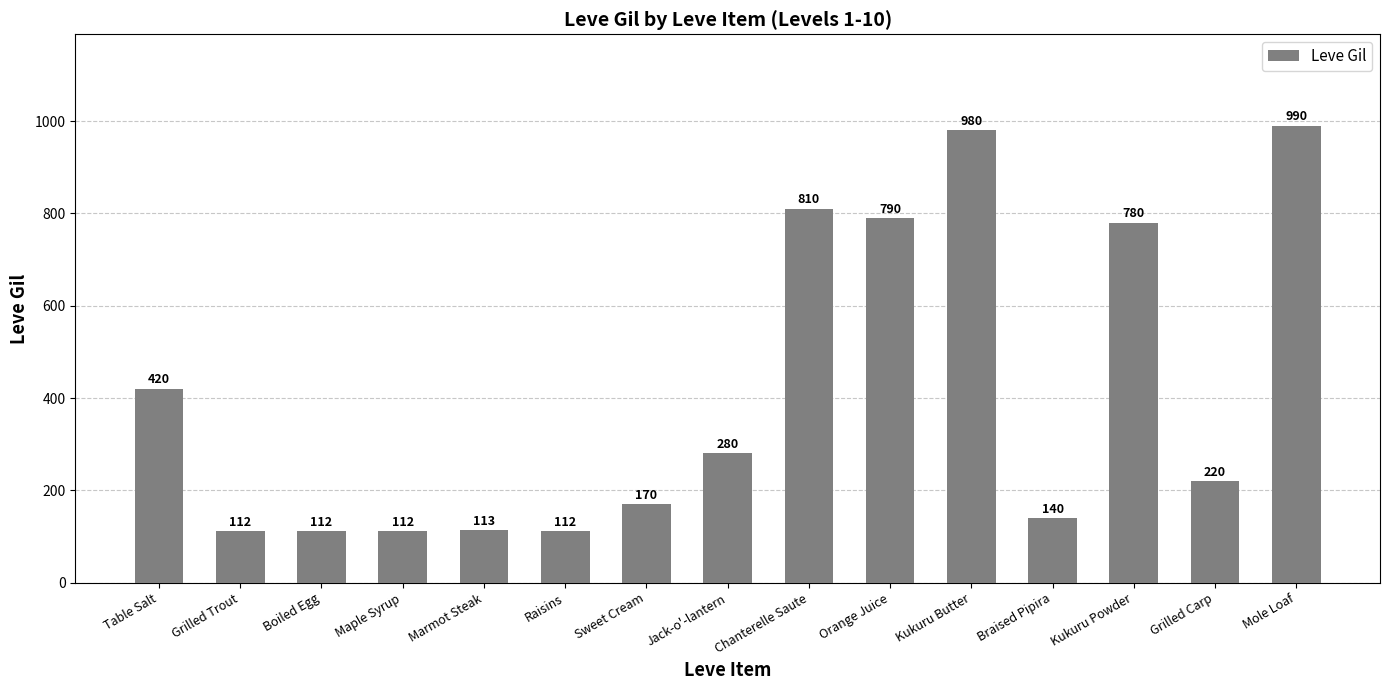

What is the sum of the values at Mole Loaf and Grilled Carp?

1210